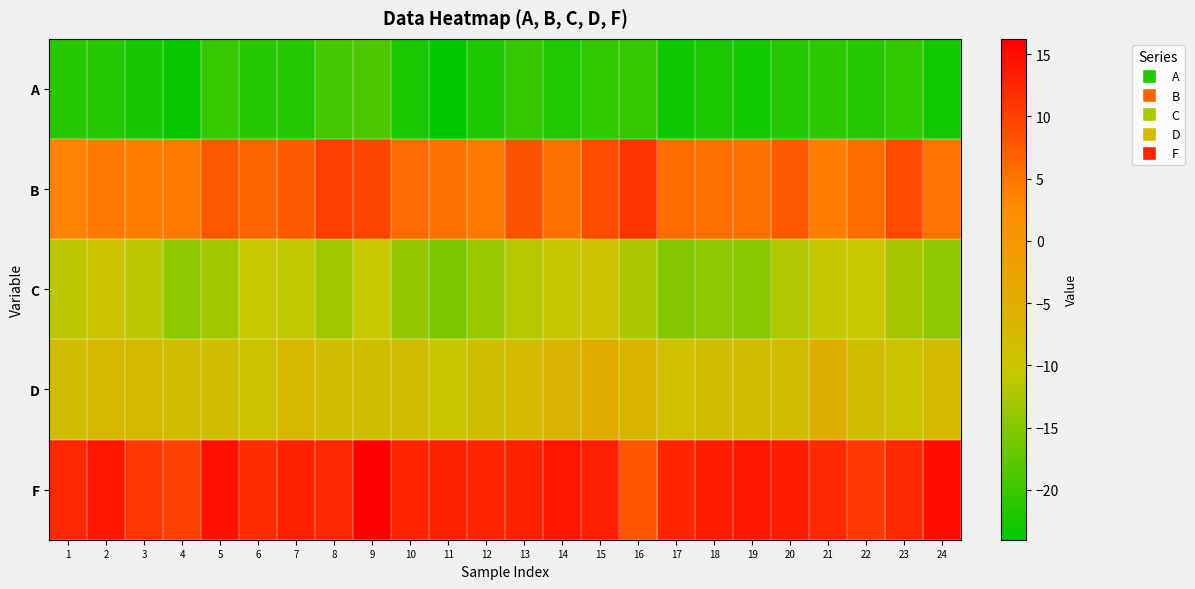

Which series has the largest total across all categories?

F